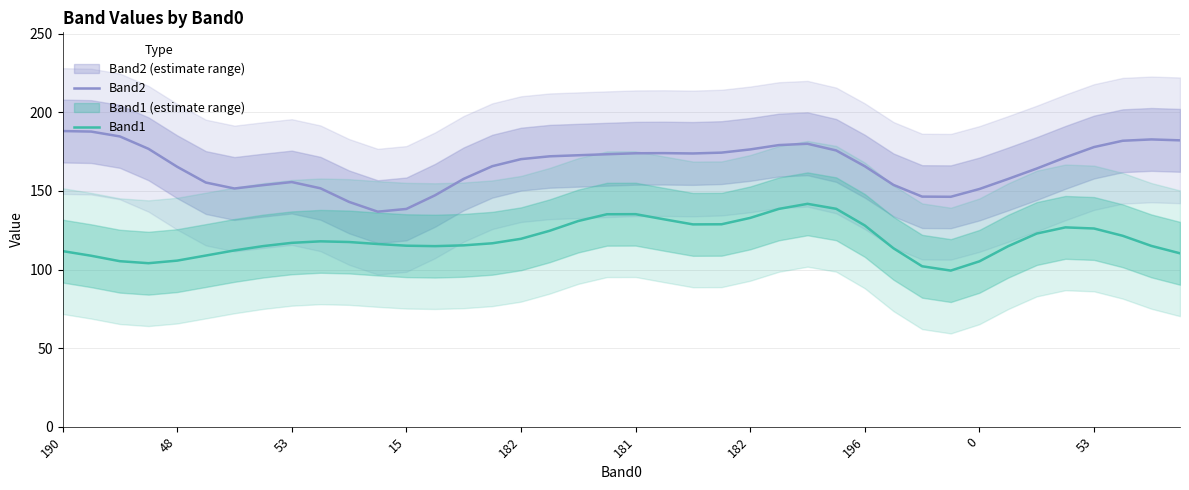

How many data points does each series have?

40